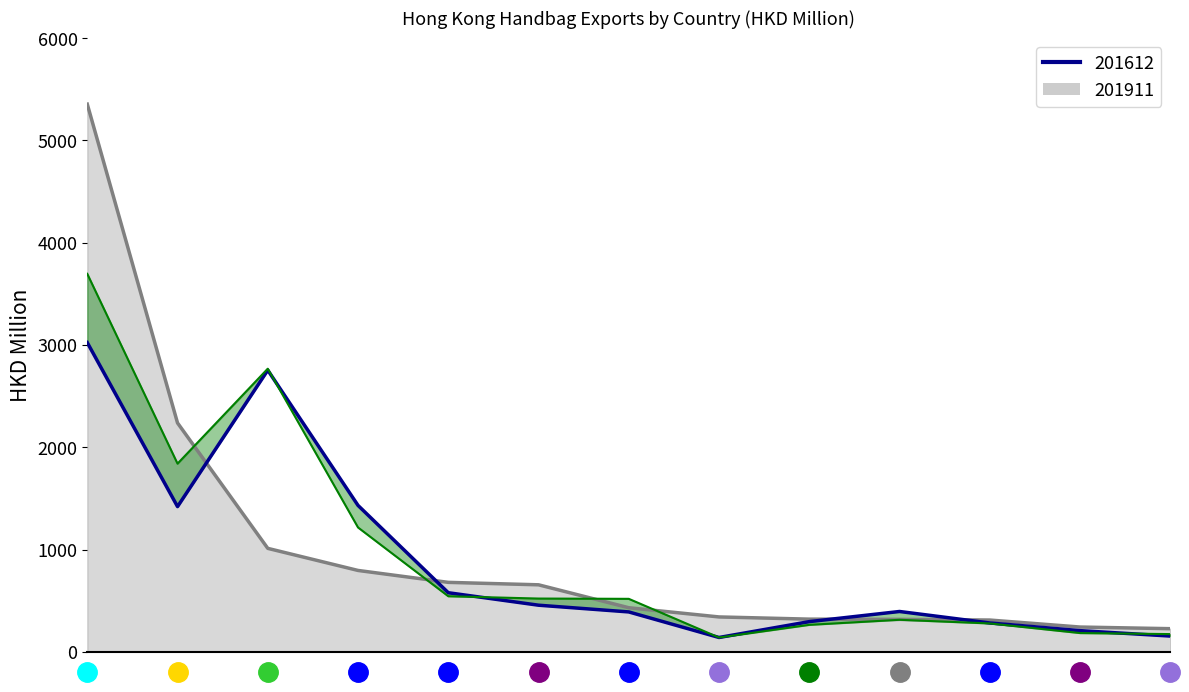

What is the minimum value for 201911?

226.2